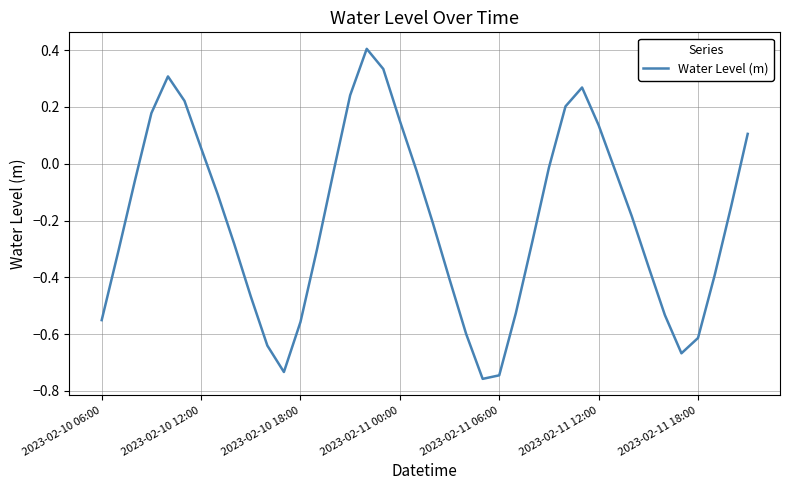

What is the difference between the maximum and minimum values?

1.2